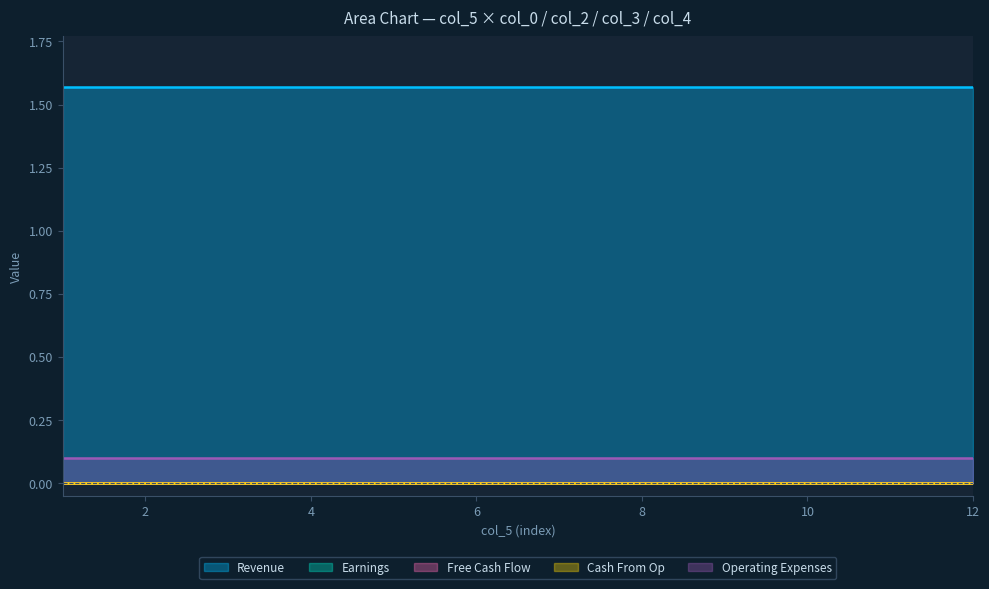

Count the number of data series in this chart.

5